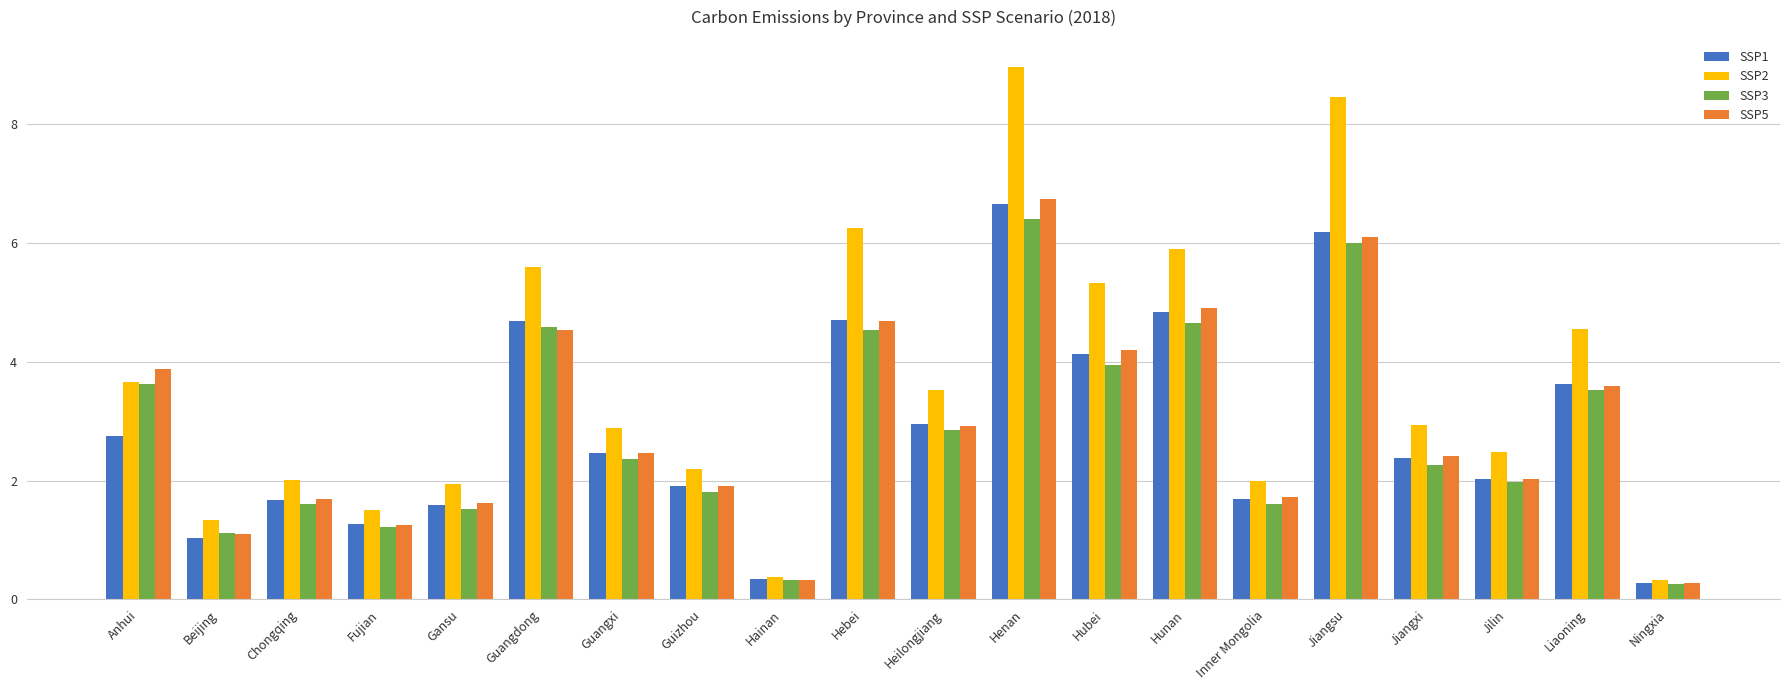

What is the spread (max minus min) of values at Hebei?

1.7